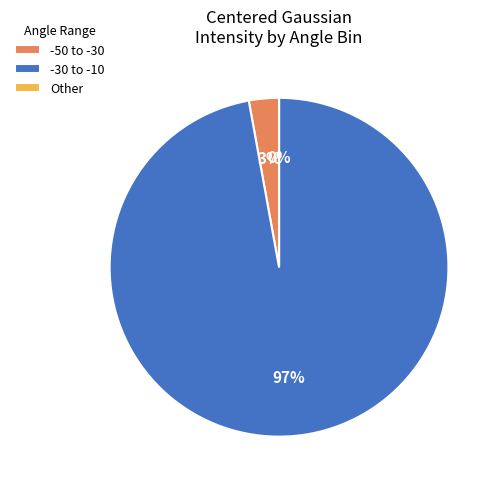

Between -30 to -10 and -50 to -30, which is larger?

-30 to -10